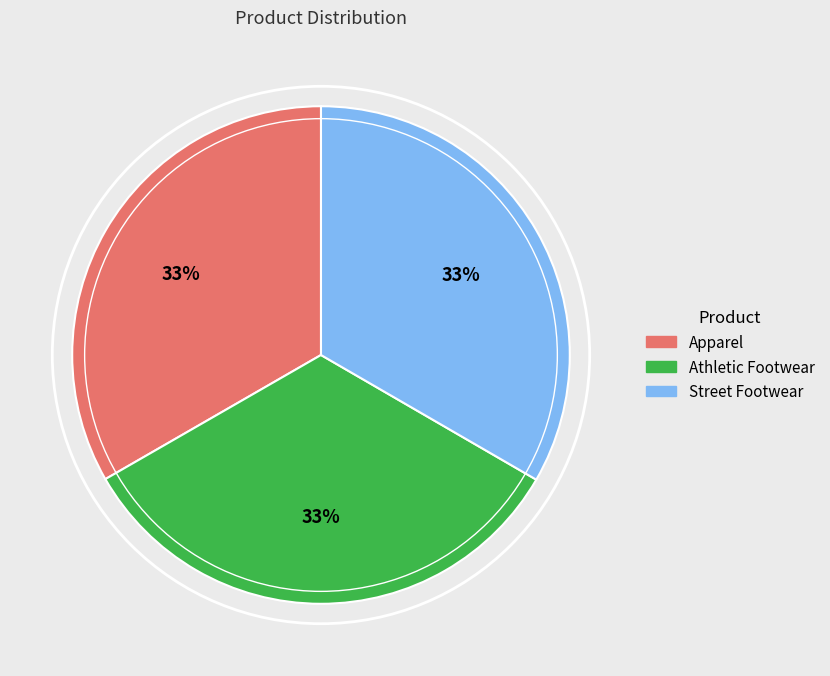

How many slices are in this pie chart?

3